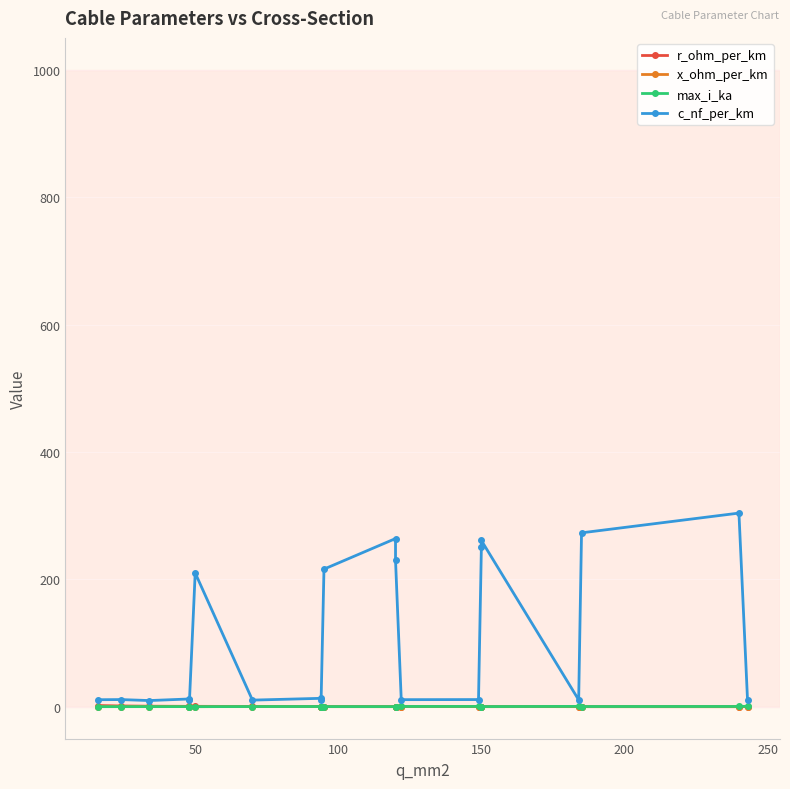

What are all the series names shown in the legend?

r_ohm_per_km, x_ohm_per_km, max_i_ka, c_nf_per_km